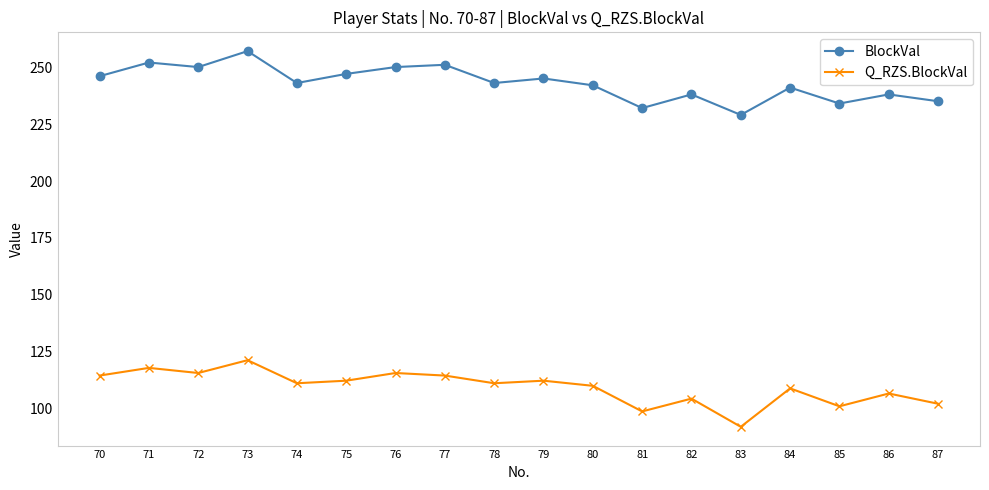

Between 75 and 84, which series saw the biggest shift?

BlockVal